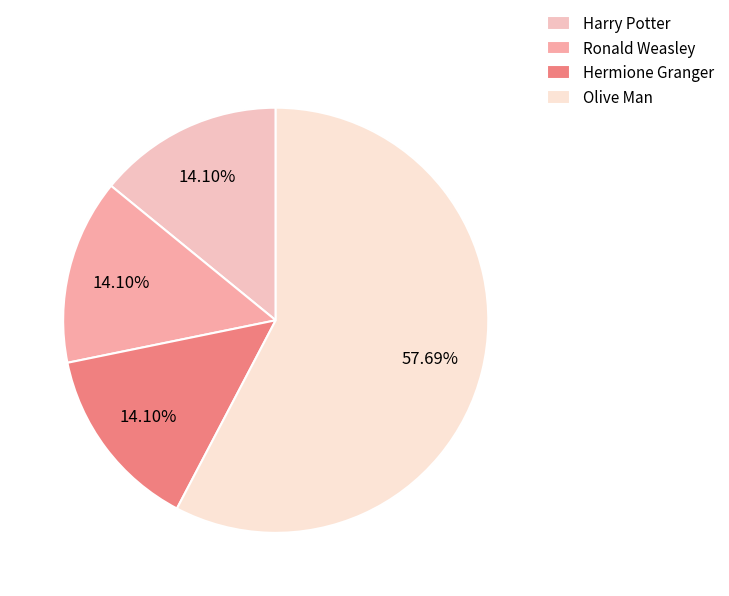

Which slice is the largest?

Olive Man